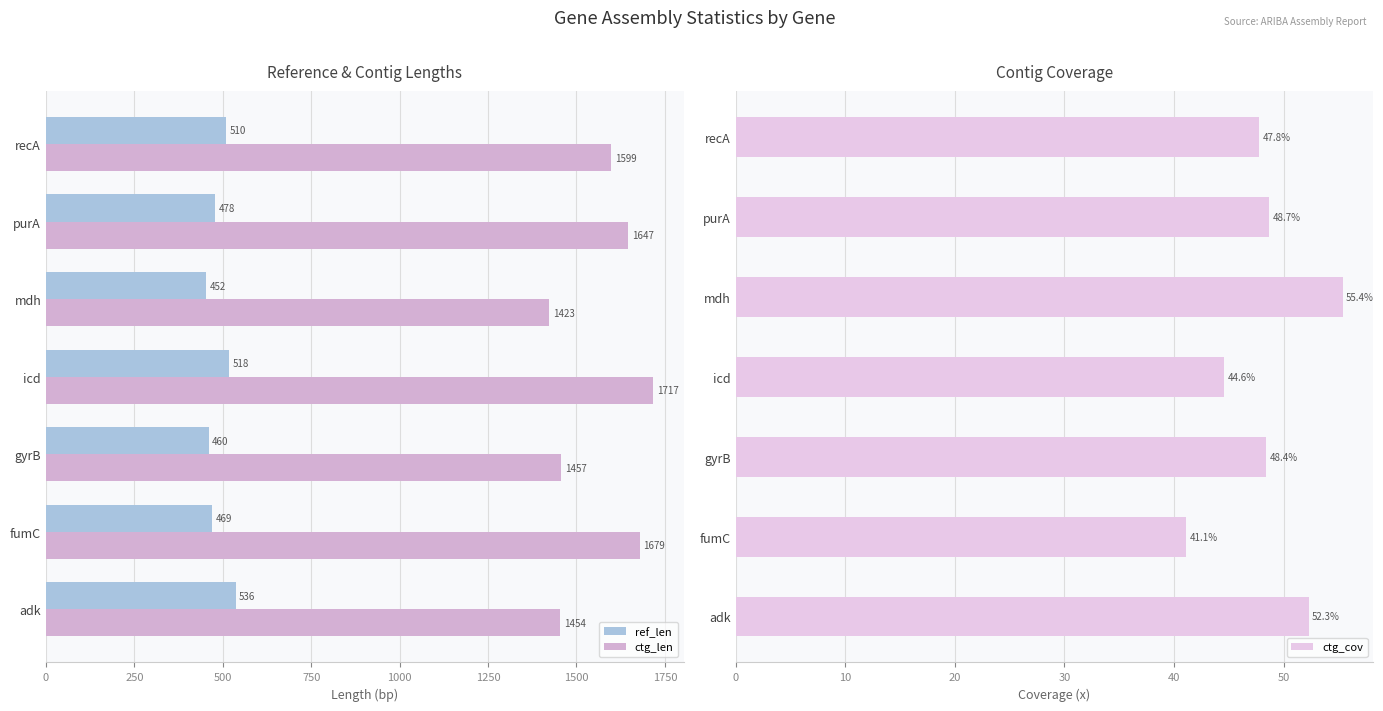

What is the value of the ctg_cov bar at the 2nd from the left?

41.1